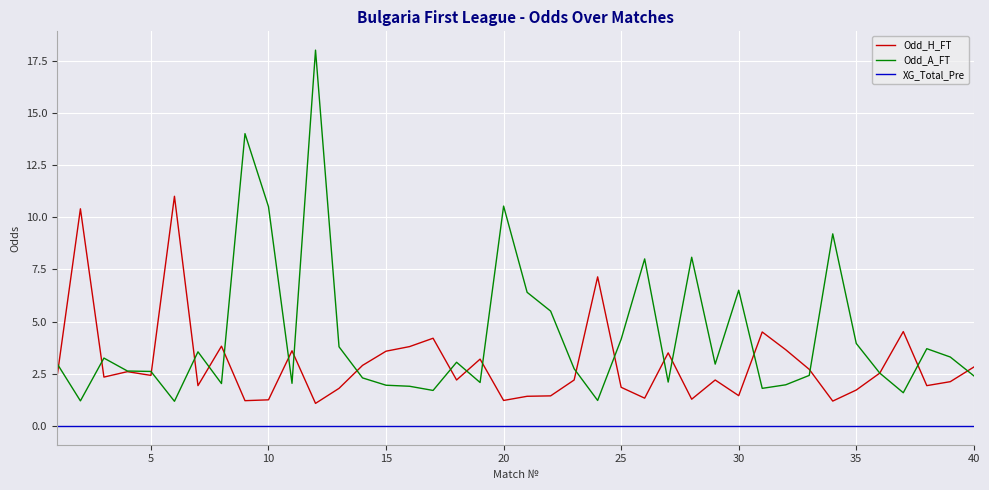

True or false: Odd_A_FT and XG_Total_Pre cross at least once.

False